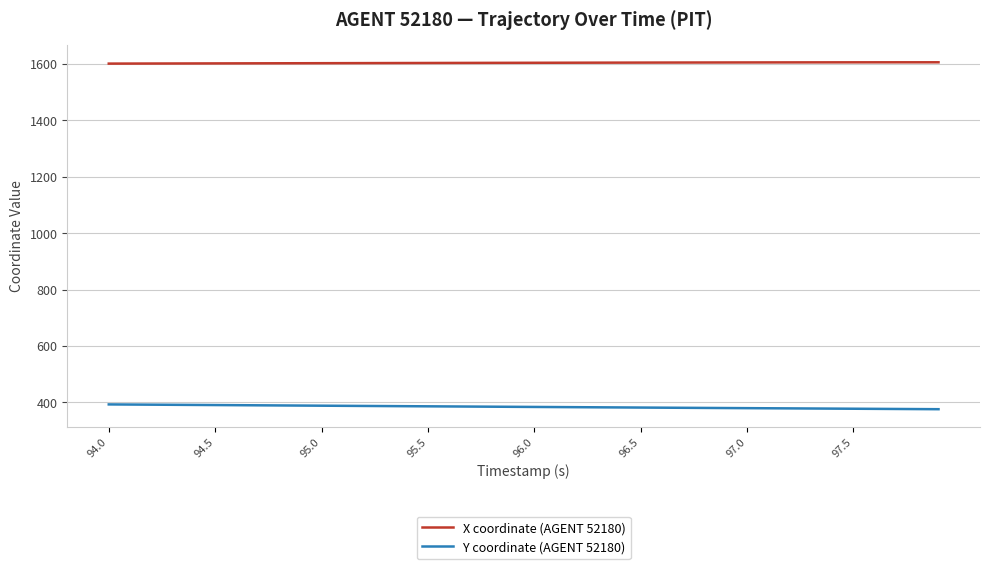

True or false: Y coordinate (AGENT 52180) and X coordinate (AGENT 52180) cross at least once.

False